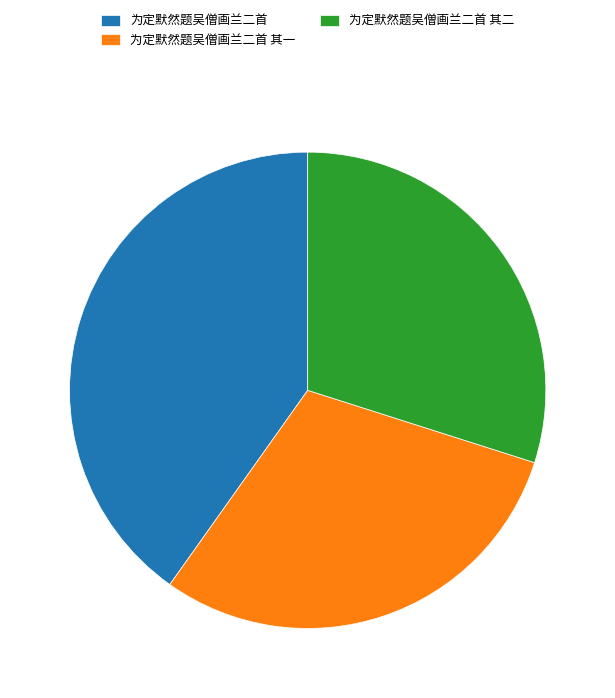

The 为定默然题吴僧画兰二首 其二 slice represents 30% of the pie. True or false?

True